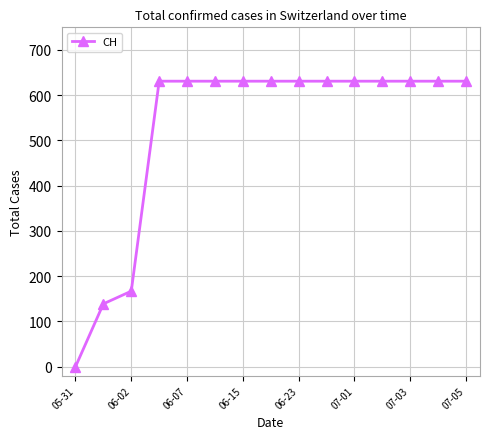

What is the difference between the maximum and second lowest values?

492